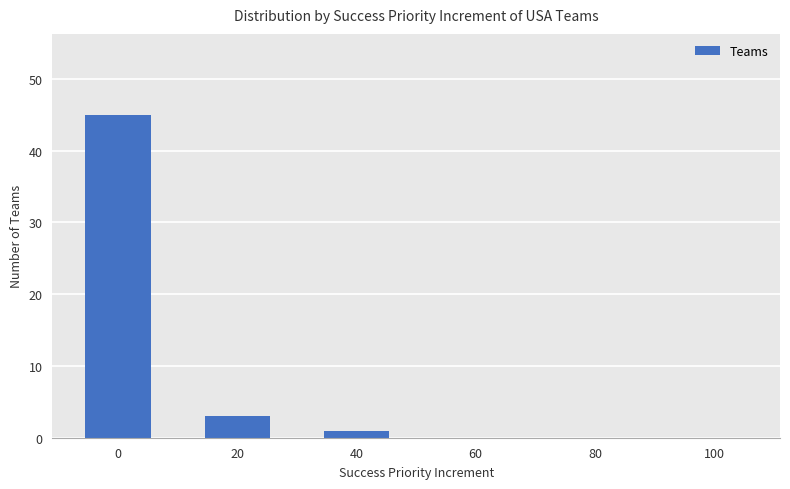

What is the ratio of the value at 20 to the value at 40?

3.0